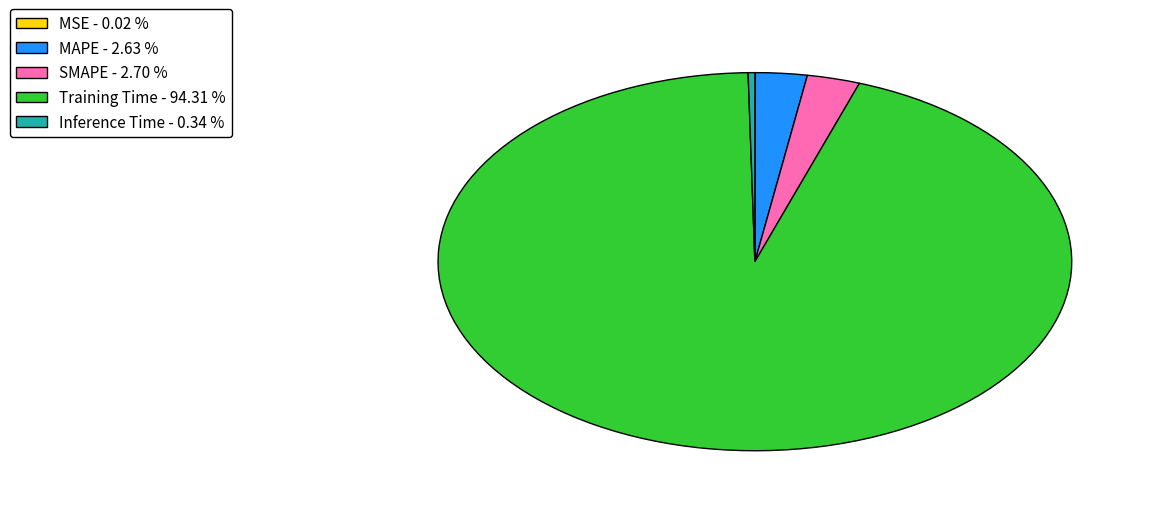

The SMAPE slice represents 3% of the pie. True or false?

True